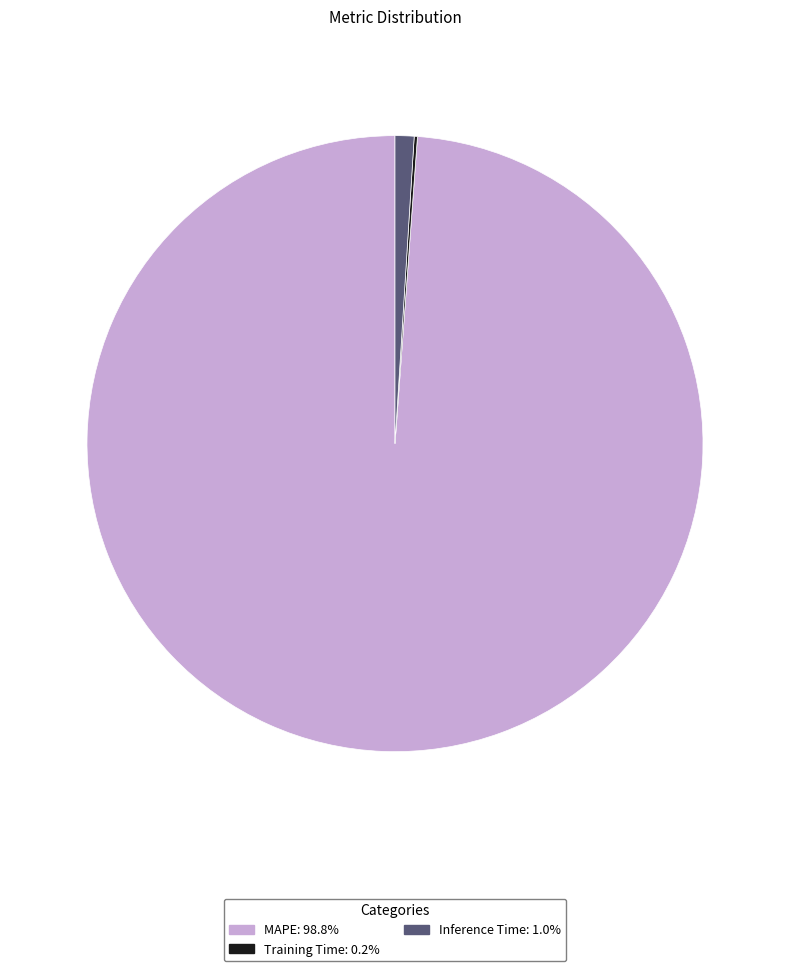

What is the largest slice in the pie chart?

MAPE